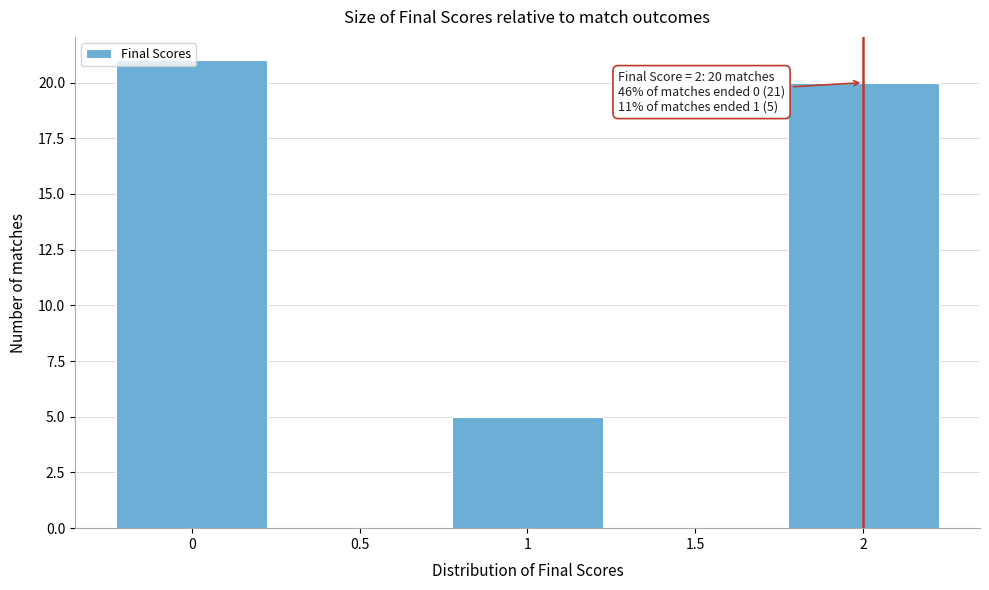

What is the change in value from 1.5 to 2?

+20